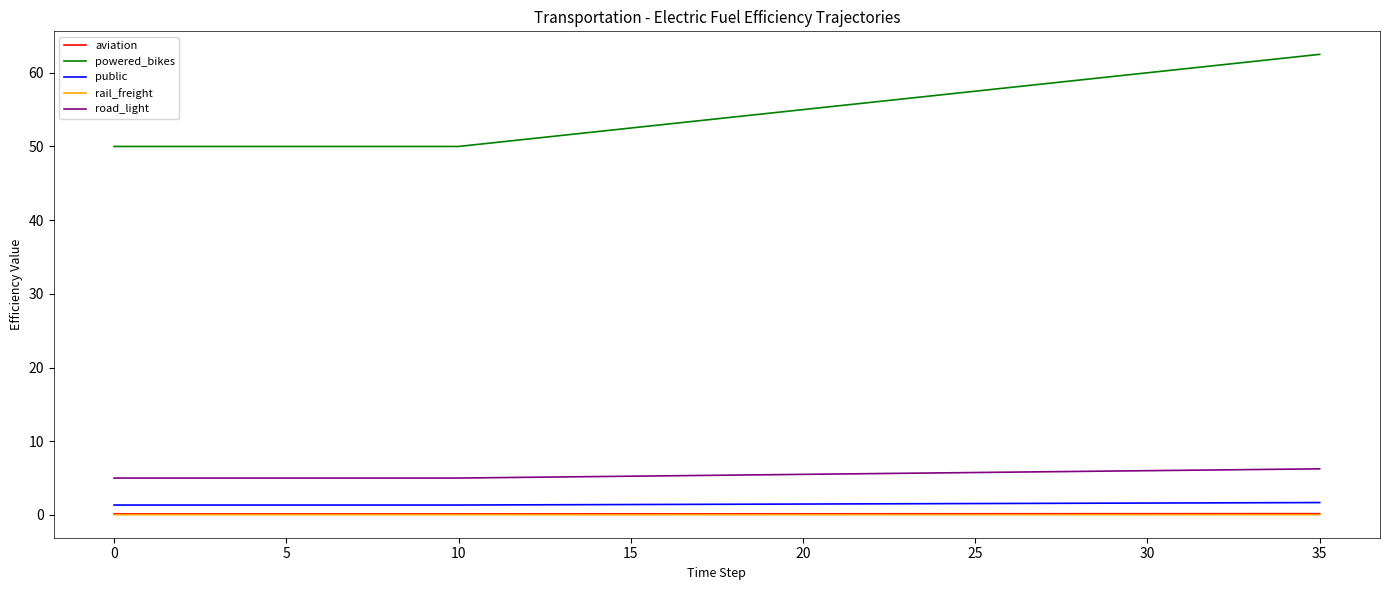

Is this an area chart (filled region under the line)?

No